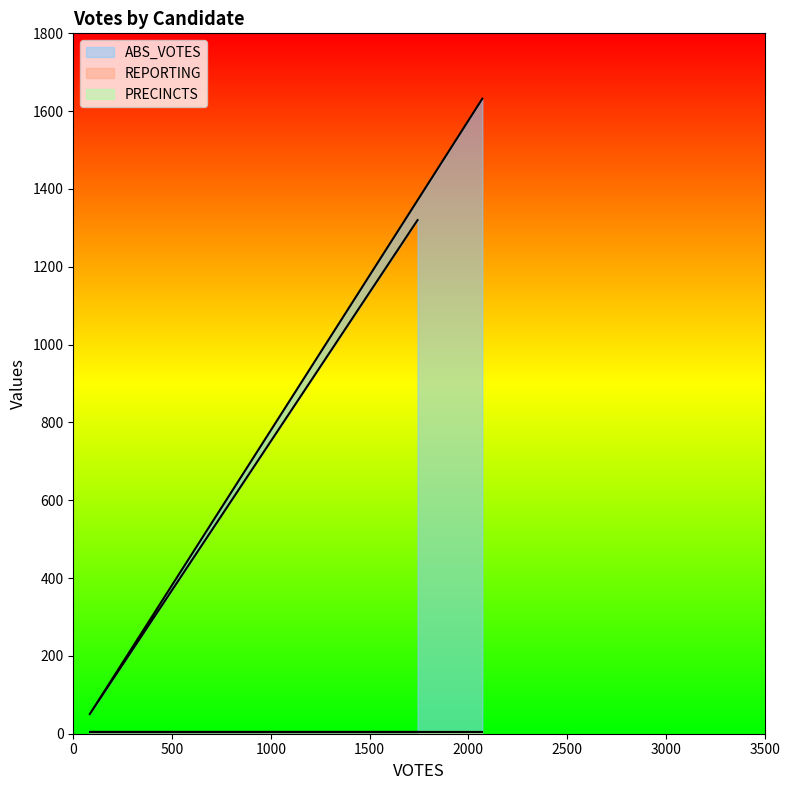

What is the average value of the REPORTING series?

5